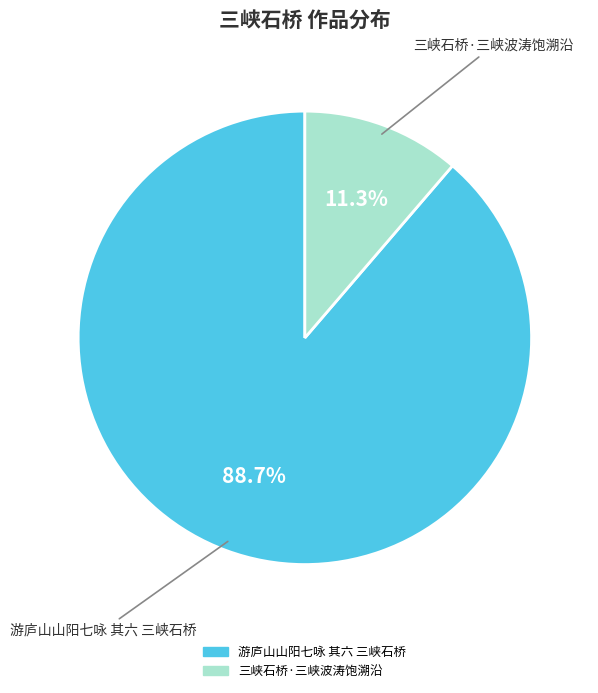

Count the number of slices in the pie.

2